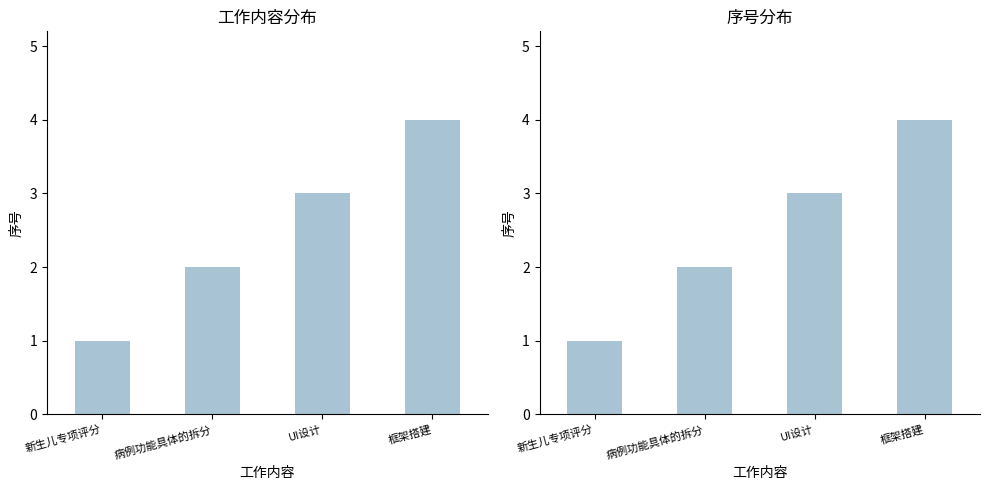

What is the ratio of the value at UI设计 to the value at 框架搭建?

0.8